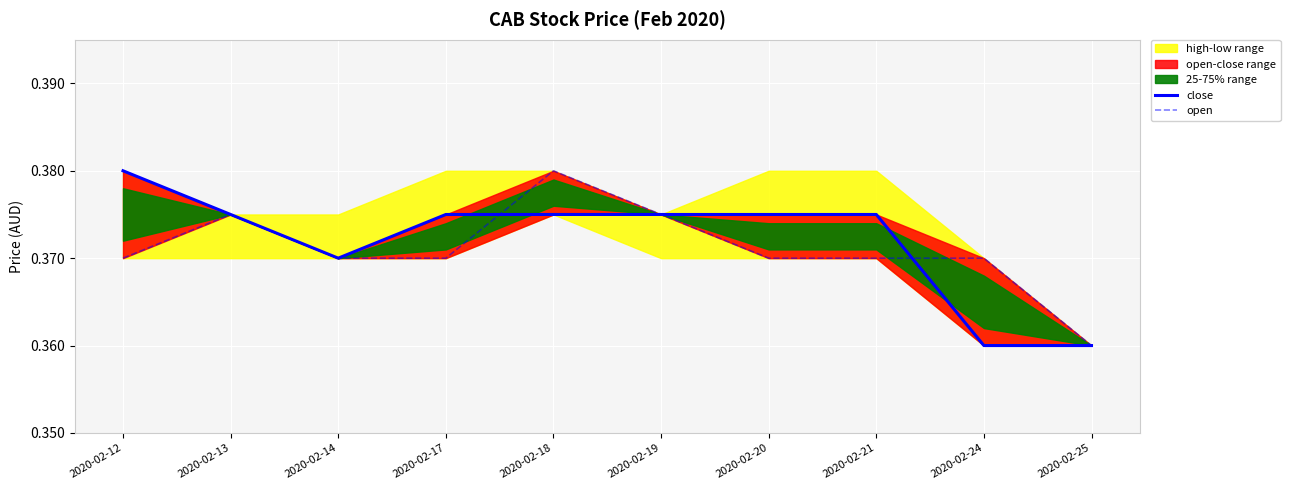

Reading right to left, list all the values displayed in this chart.

close: 0.4	0.4	0.4	0.4	0.4	0.4	0.4	0.4	0.4	0.4
open: 0.4	0.4	0.4	0.4	0.4	0.4	0.4	0.4	0.4	0.4